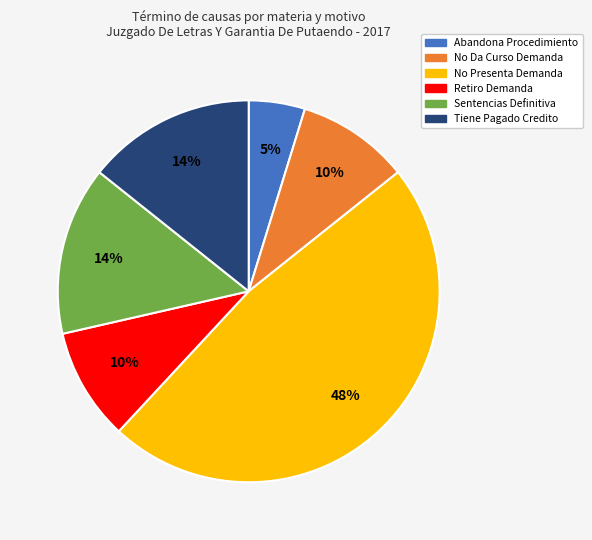

The Retiro Demanda slice represents 2% of the pie. True or false?

False